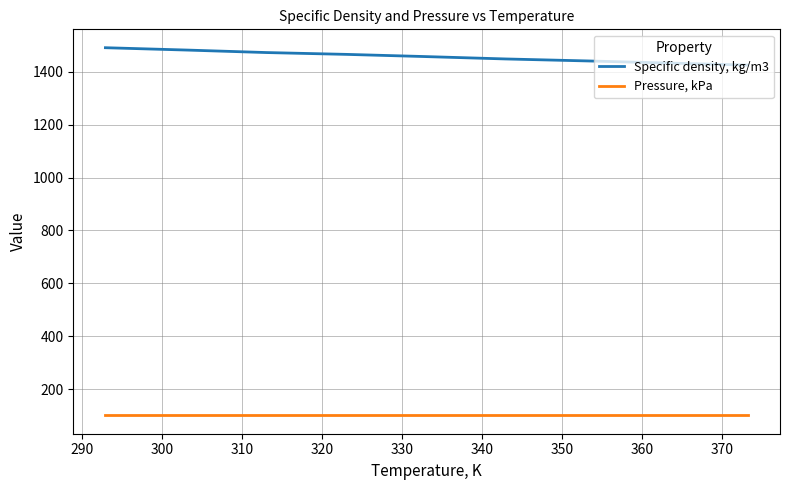

Reading right to left, list all the values displayed in this chart.

Specific density, kg/m3: 1425.0	1432.8	1440.7	1448.1	1457.5	1465.4	1472.3	1481.7	1490.6
Pressure, kPa: 101.3	101.3	101.3	101.3	101.3	101.3	101.3	101.3	101.3